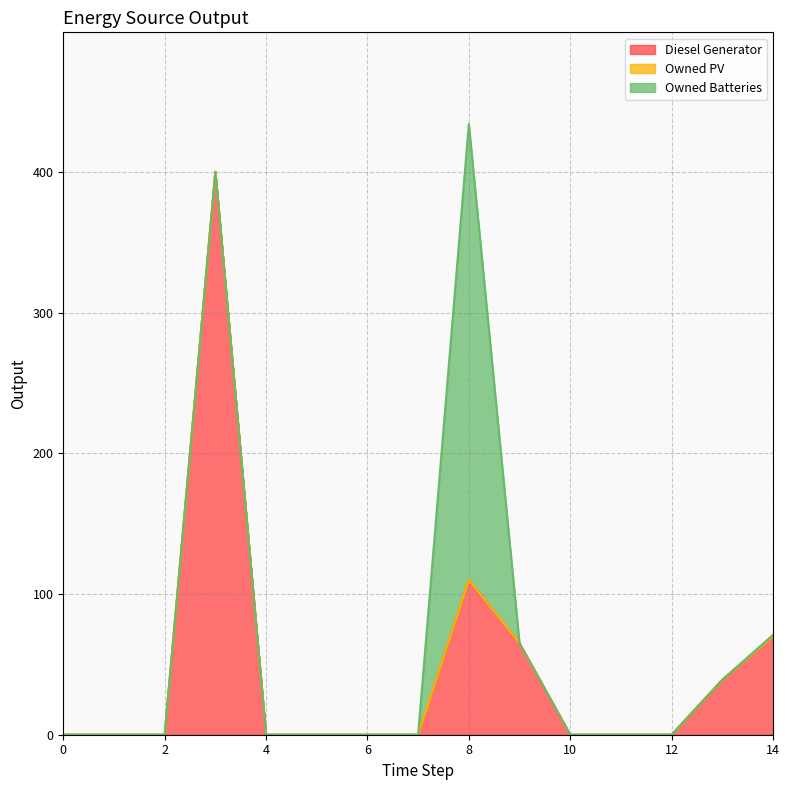

True or false: Owned PV and Owned Batteries intersect in this chart.

False